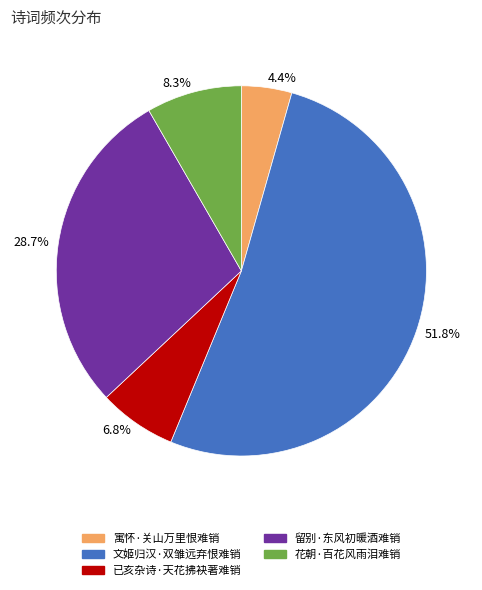

True or false: 留别·东风初暖酒难销 accounts for 29% of the total.

True